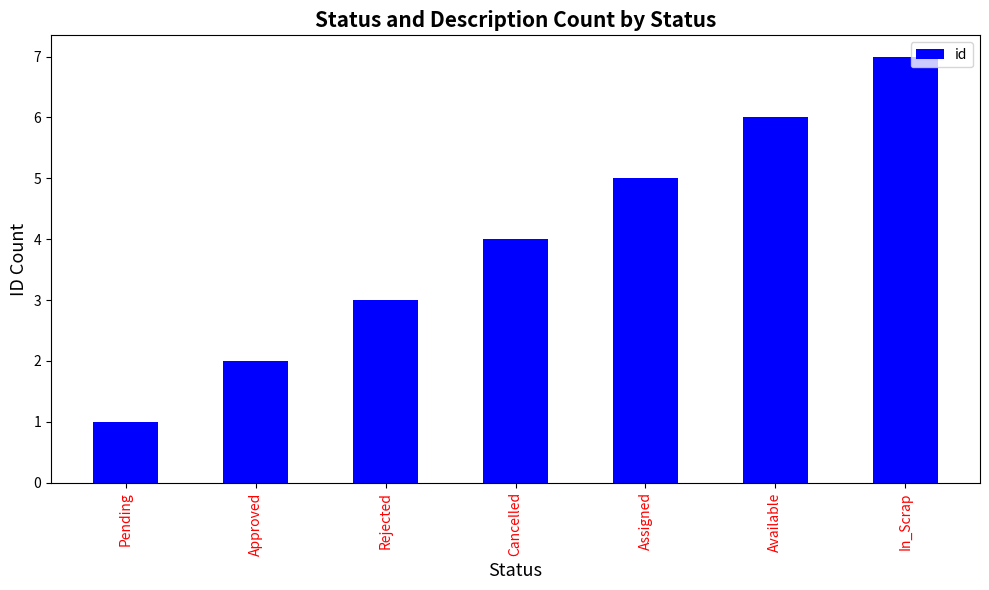

What is the change in value from Pending to Approved?

+1